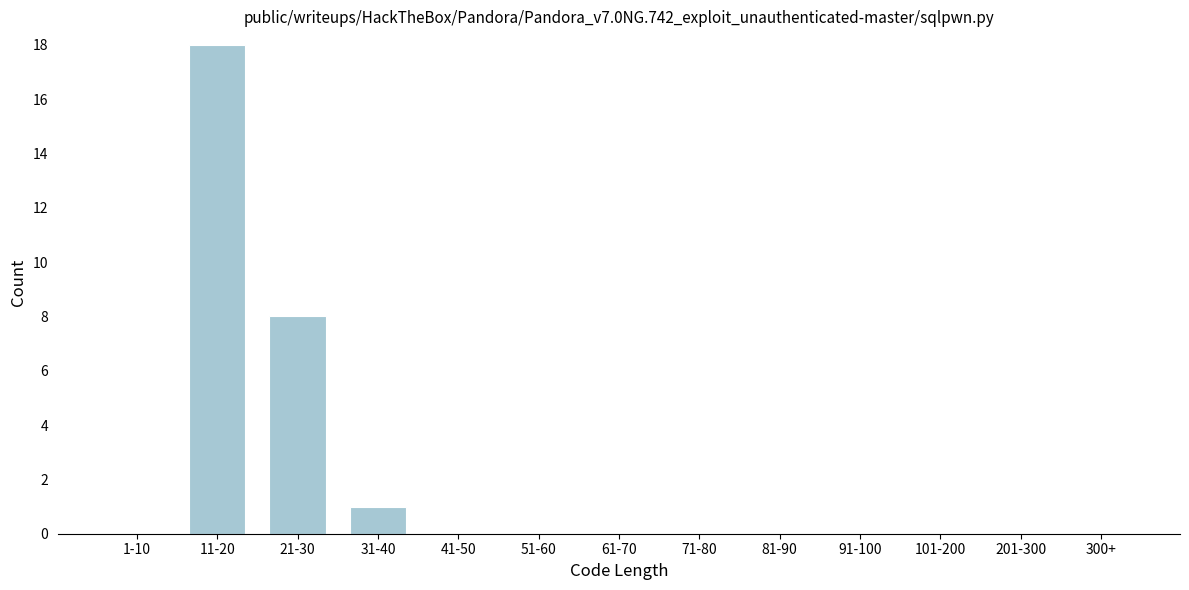

Reading left to right, list all the values displayed in this chart.

1-10=0	11-20=18	21-30=8	31-40=1	41-50=0	51-60=0	61-70=0	71-80=0	81-90=0	91-100=0	101-200=0	201-300=0	300+=0